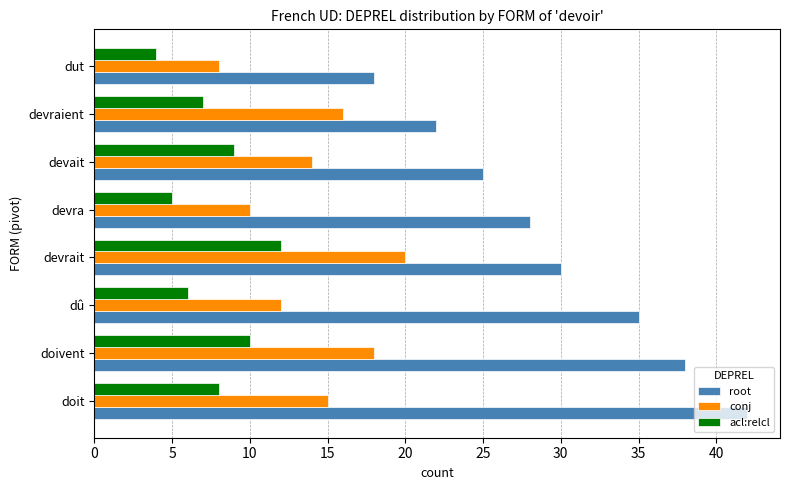

List the series in order of their overall mean, lowest first.

acl:relcl, conj, root